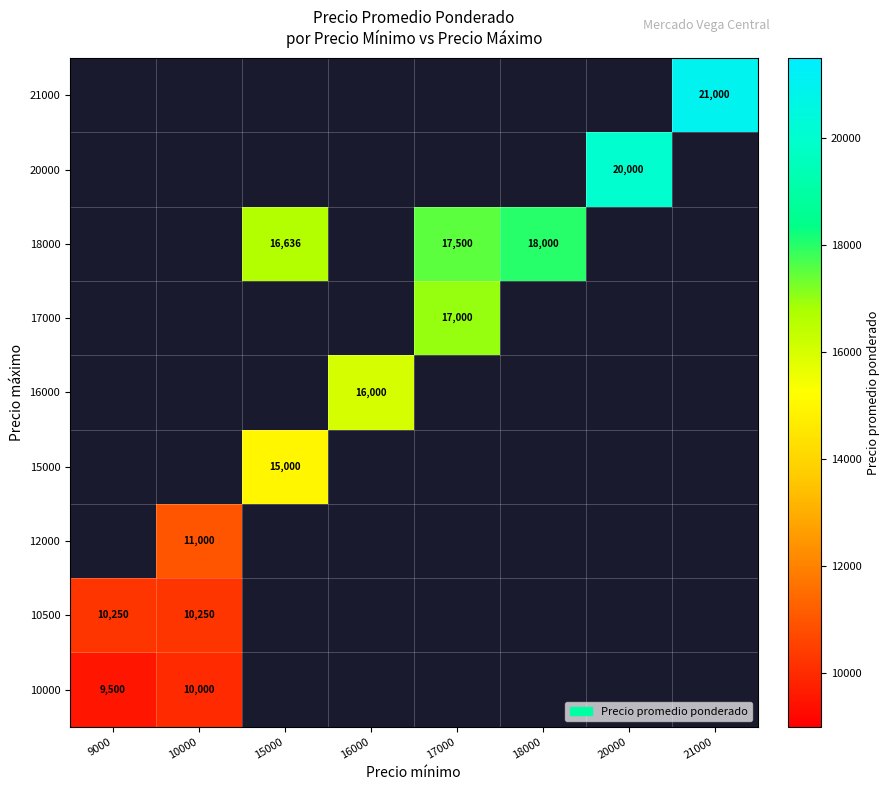

Between 18000 and 15000, which is larger?

15000